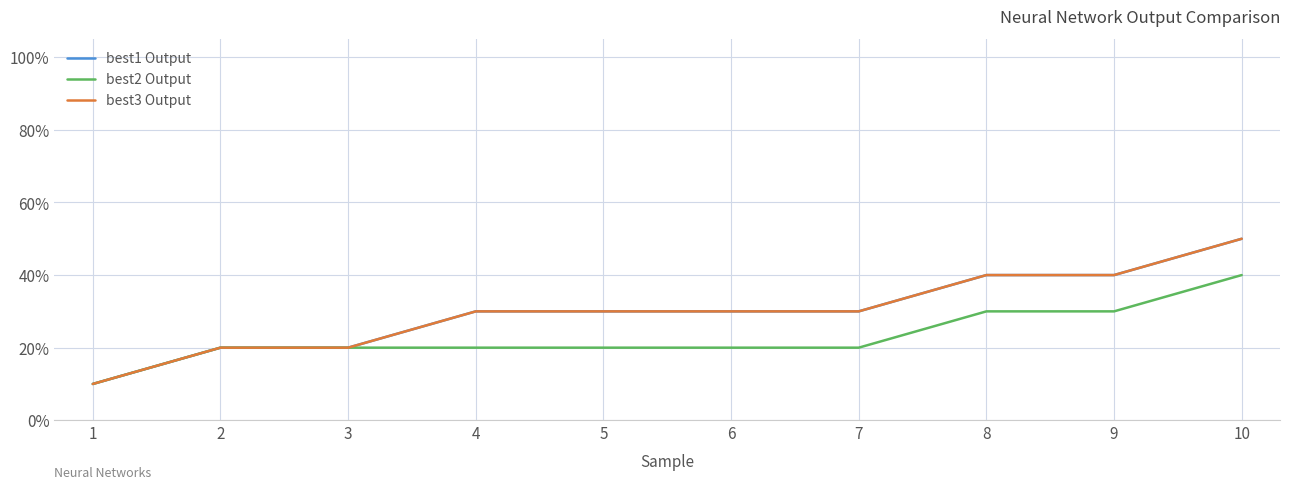

Does the chart display data point markers on the line(s)?

No